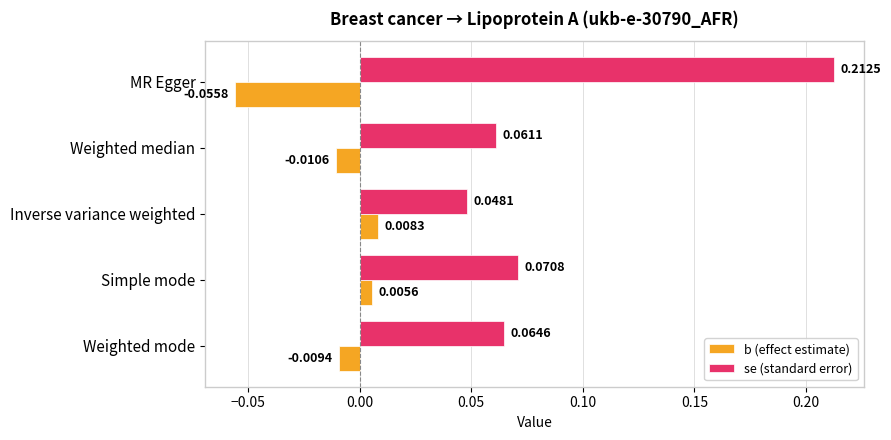

List the series in order of their overall mean, lowest first.

b (effect estimate), se (standard error)